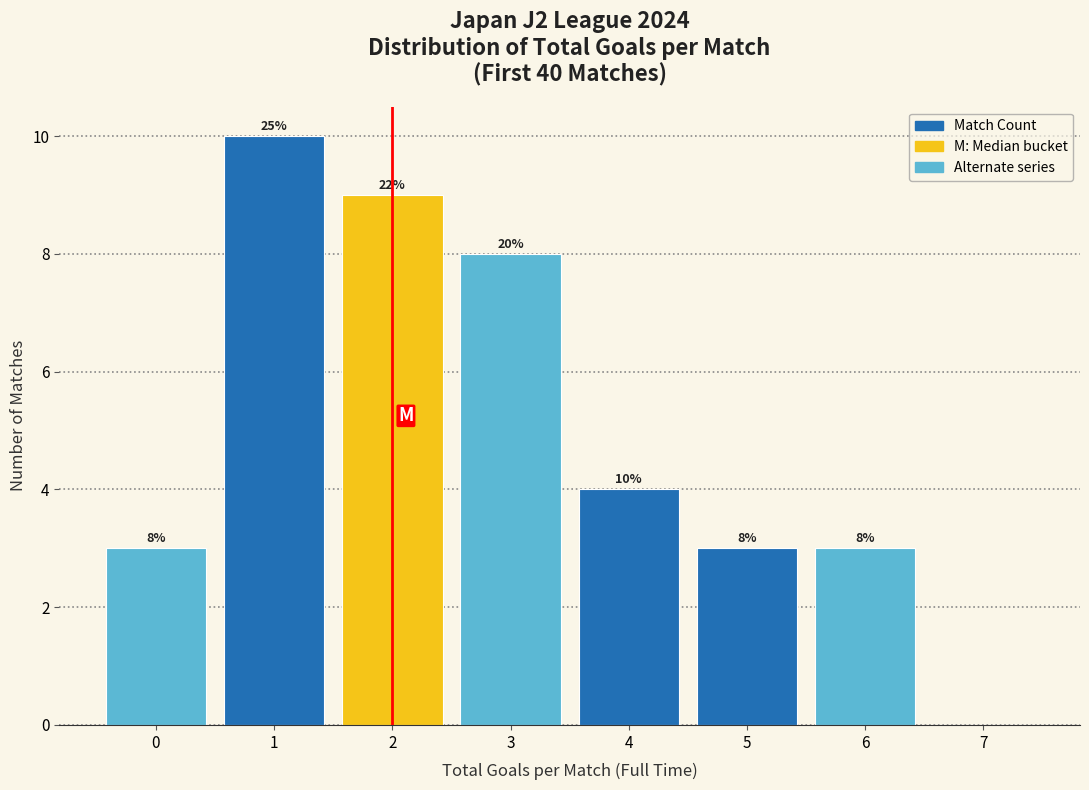

Over which range of the x-axis is the bar tallest?

0.5 to 1.5